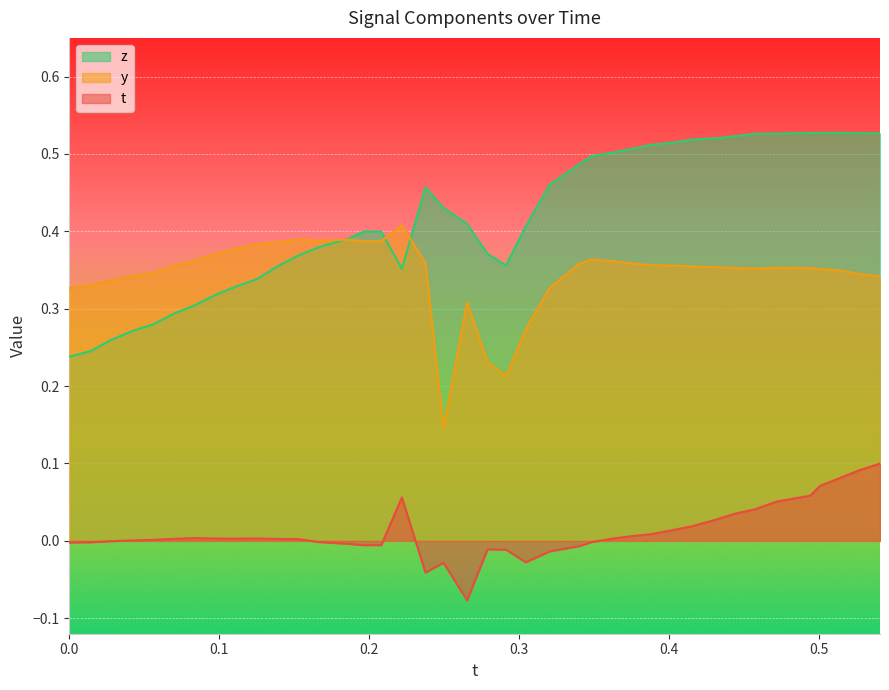

True or false: z and y cross at least once.

True